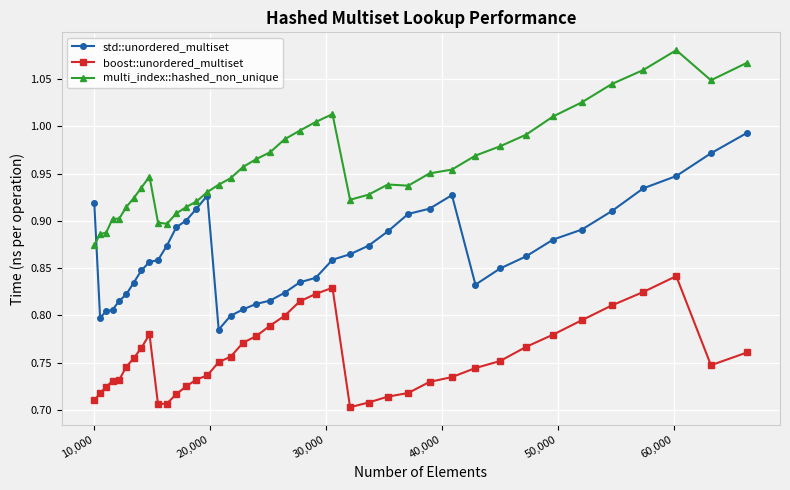

True or false: std::unordered_multiset has more than 1 points higher than both neighbors.

True